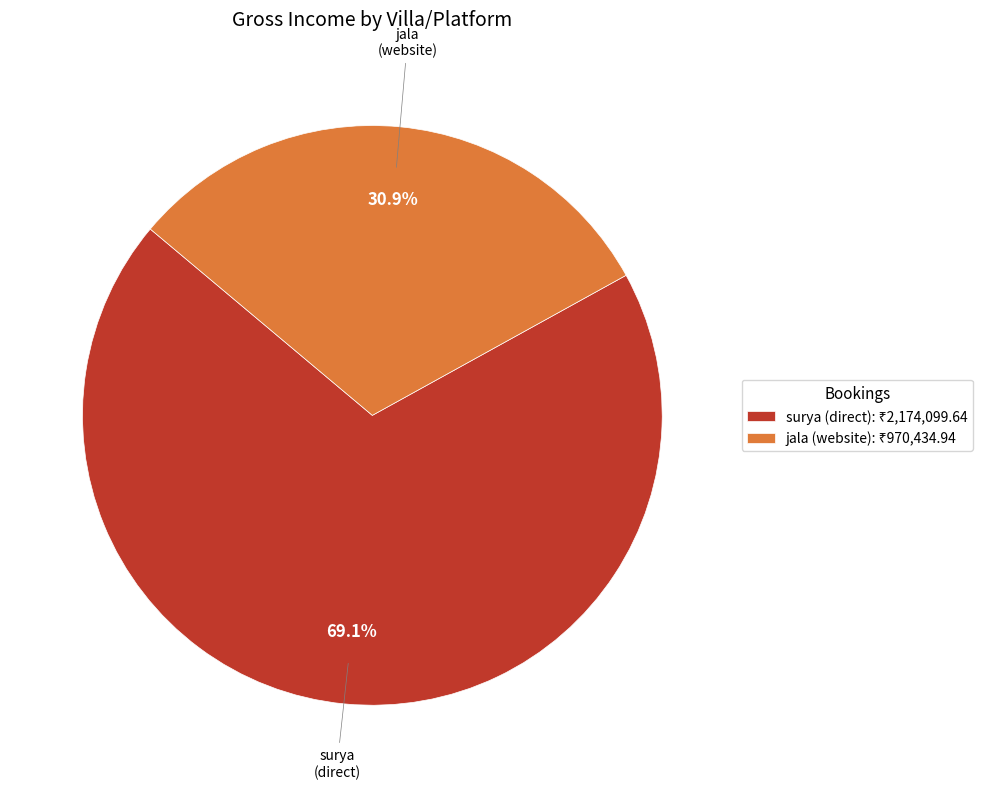

How much of the chart is everything except surya (direct)?

30.9%